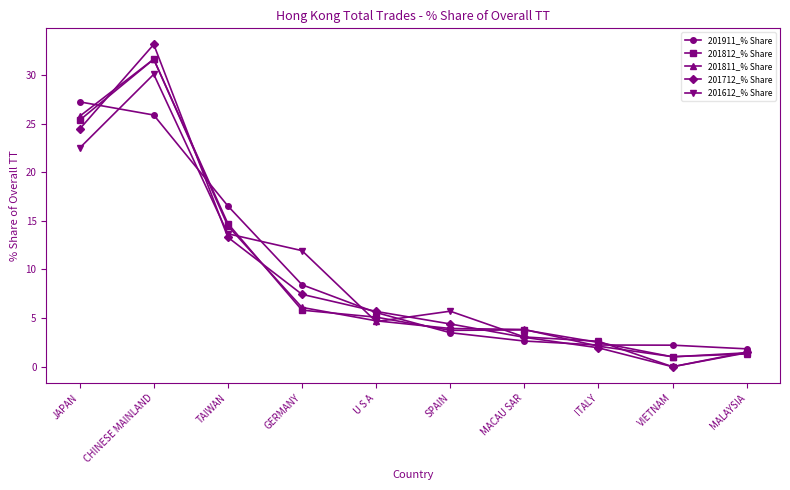

Is it true that 201712_% Share equals -11.0 at VIETNAM?

False